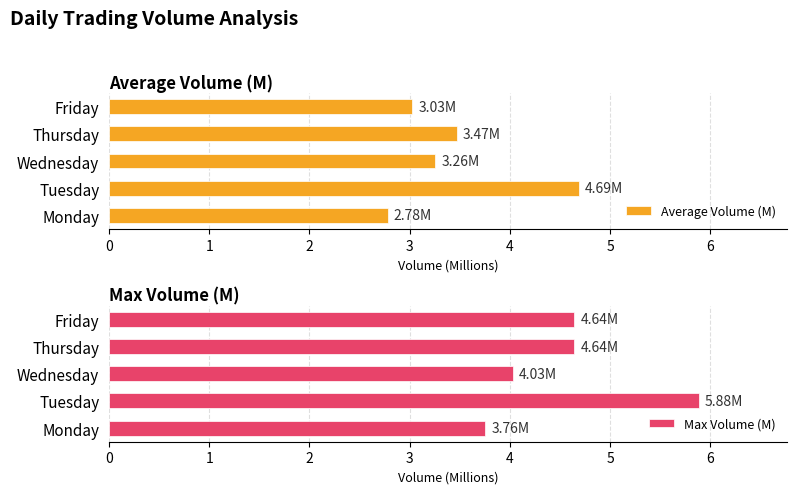

What is the average value of the Max Volume (M) series?

4.6